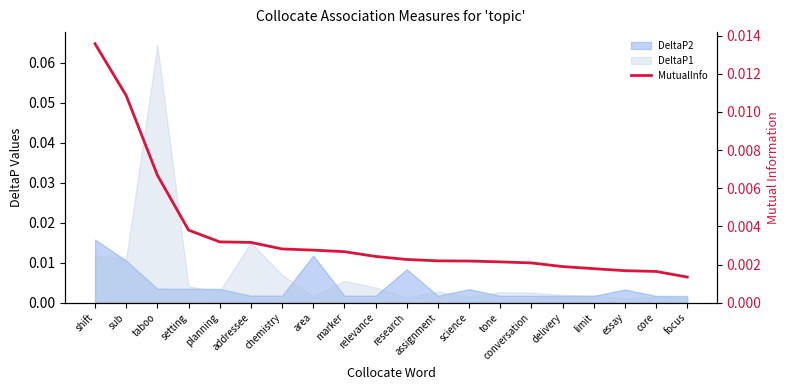

How many lines are shown in the chart?

1